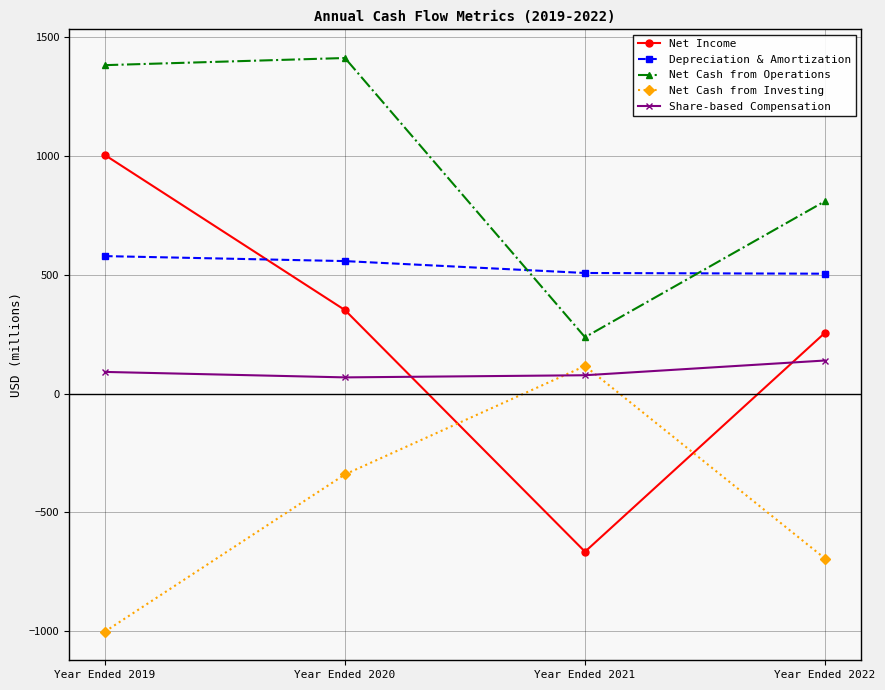

Rank the series by their maximum value, from lowest to highest.

Net Cash from Investing, Share-based Compensation, Depreciation & Amortization, Net Income, Net Cash from Operations